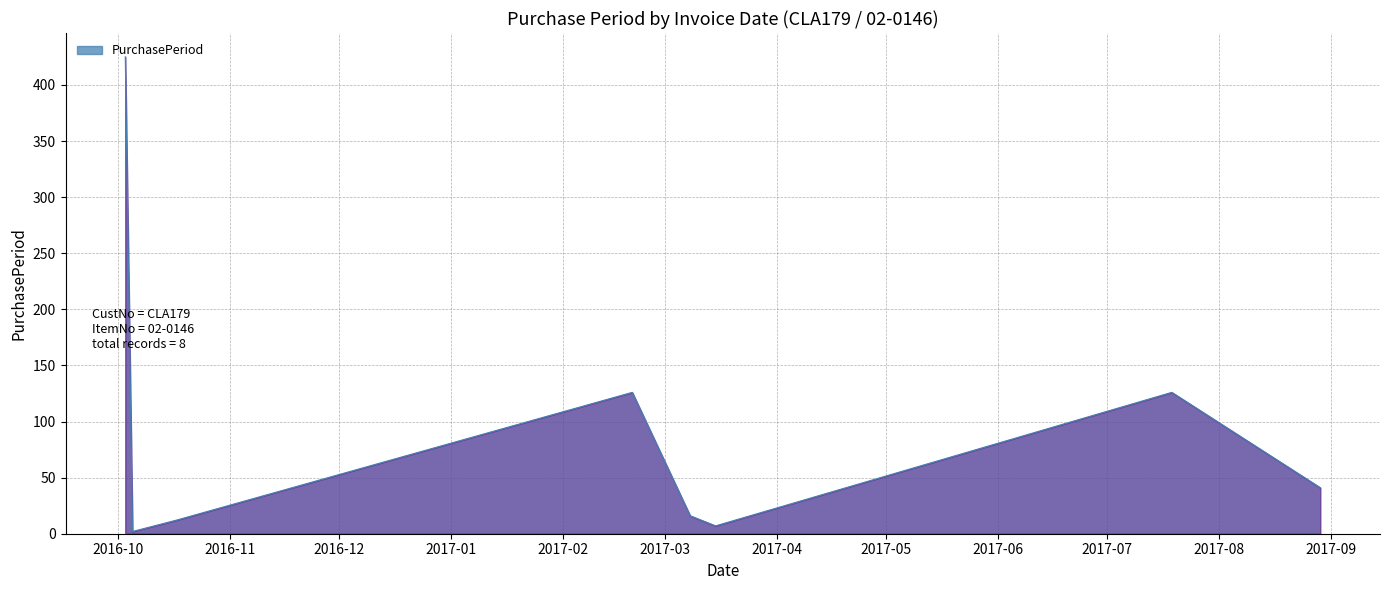

How many lines are shown in the chart?

1